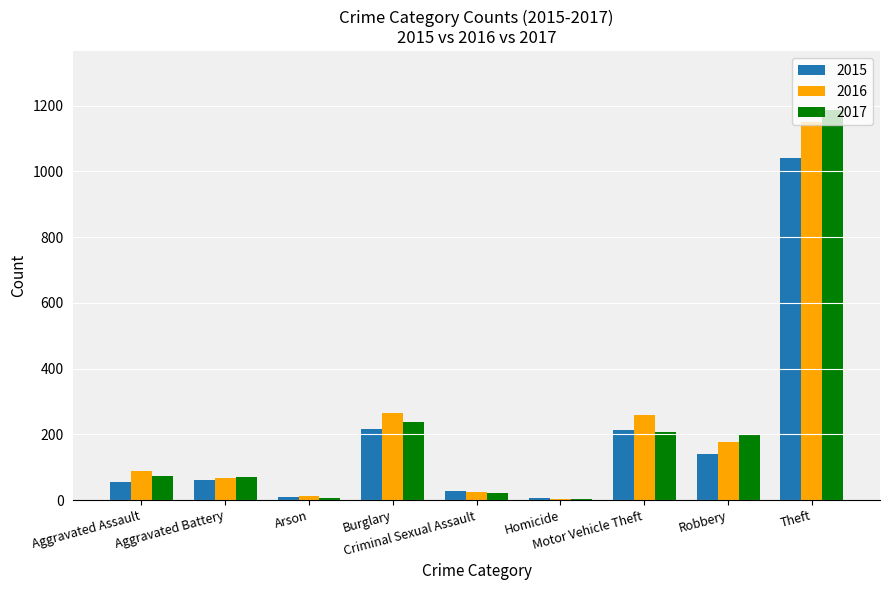

How many categories are shown in the chart?

9